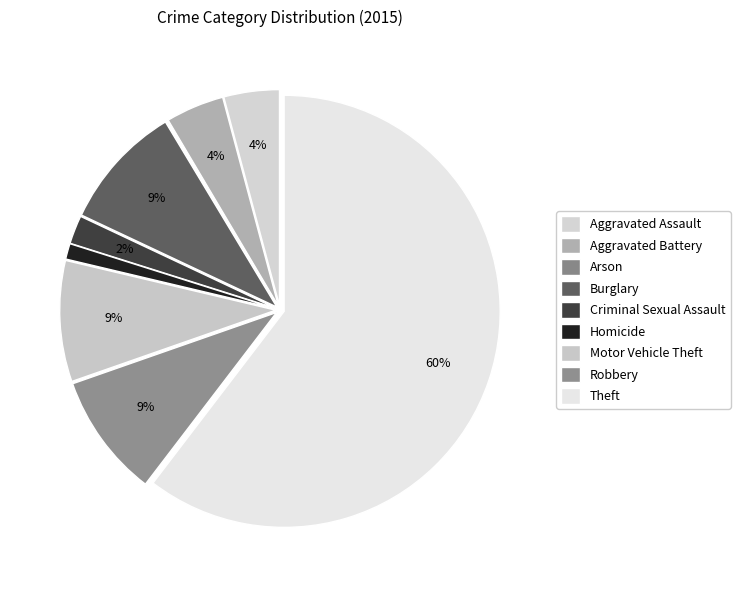

Which category has the smallest portion of the pie?

Arson